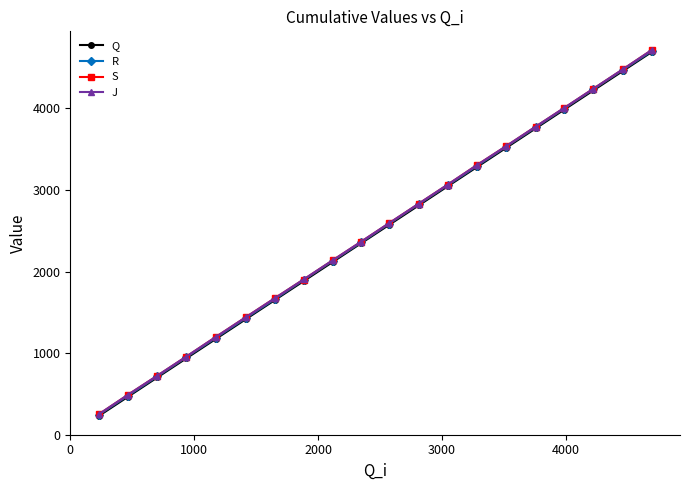

True or false: J has more than 1 interior local peaks.

False